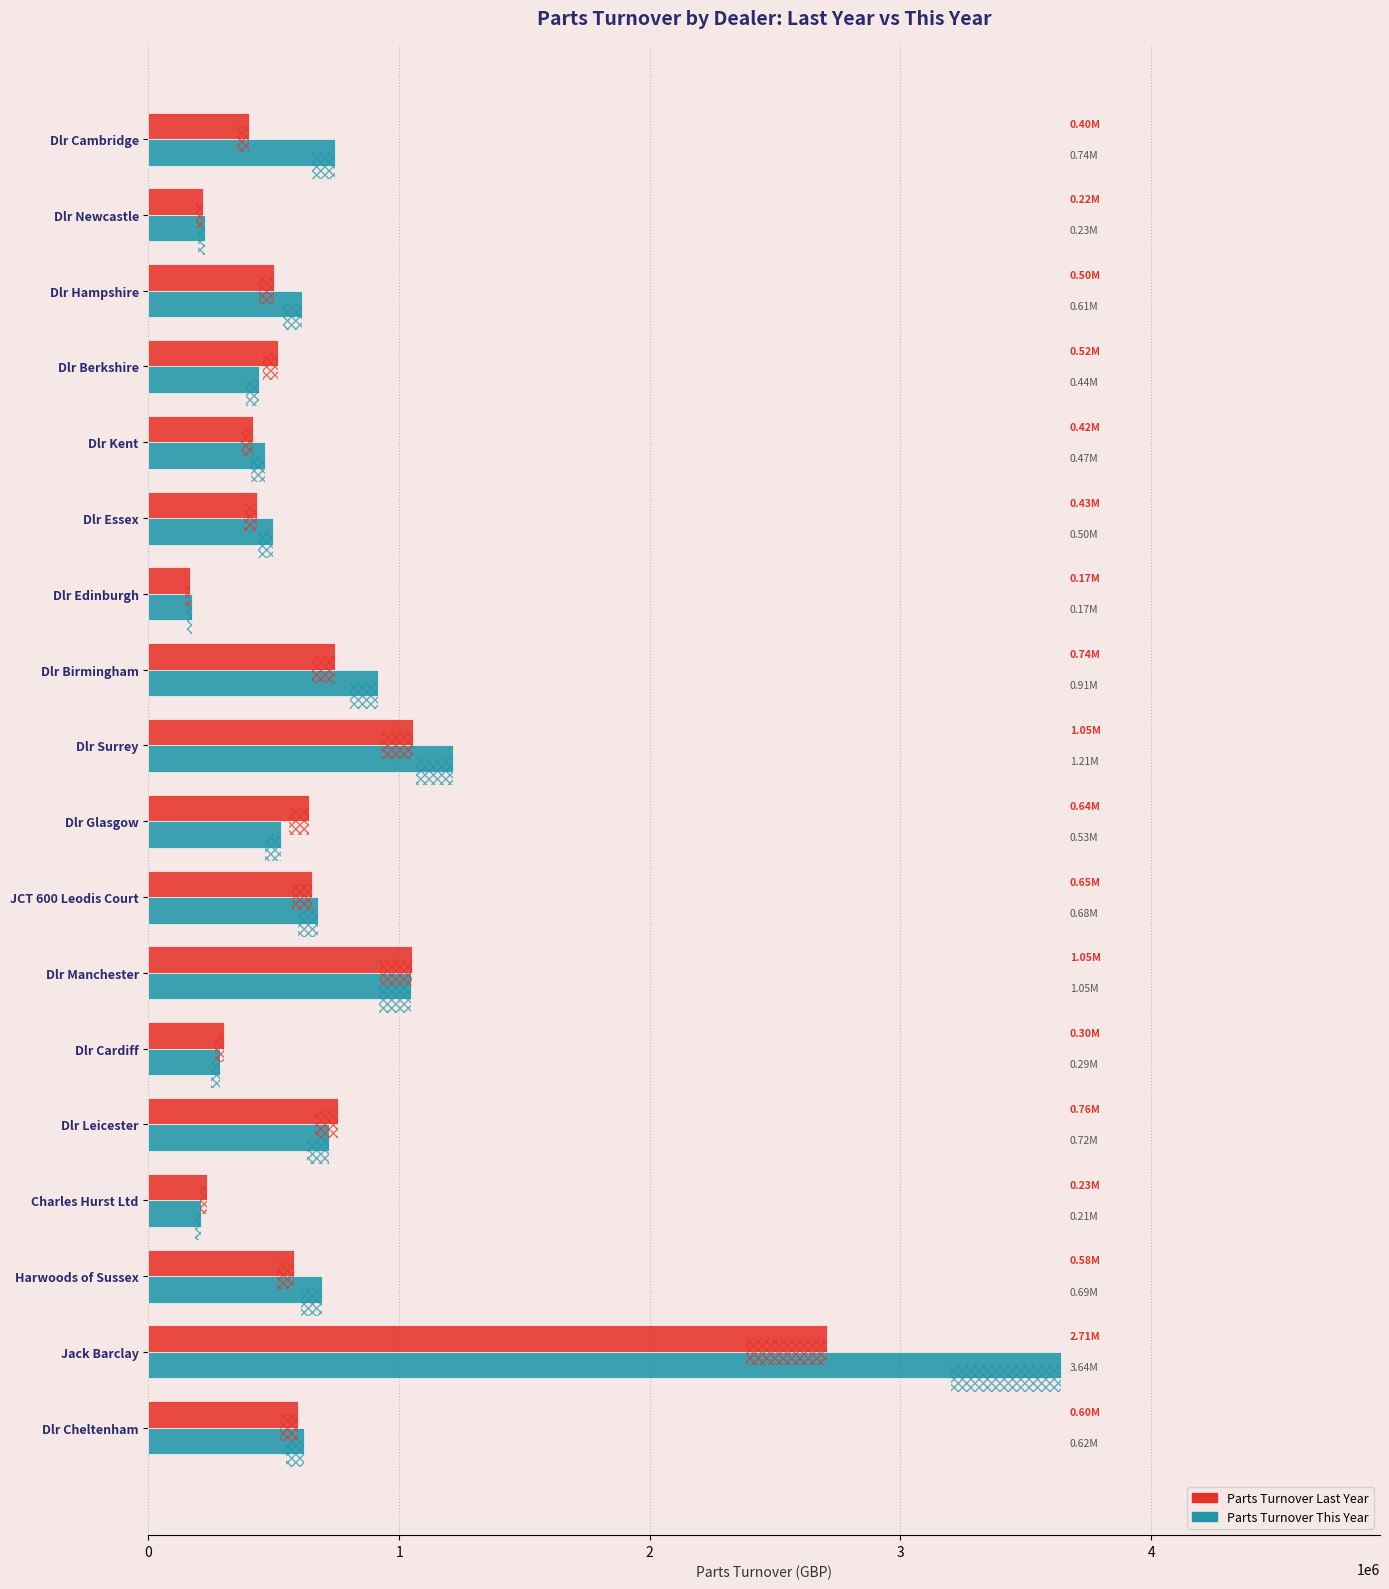

Between Dlr Surrey and Dlr Cambridge, which series saw the biggest shift?

Parts Turnover Last Year